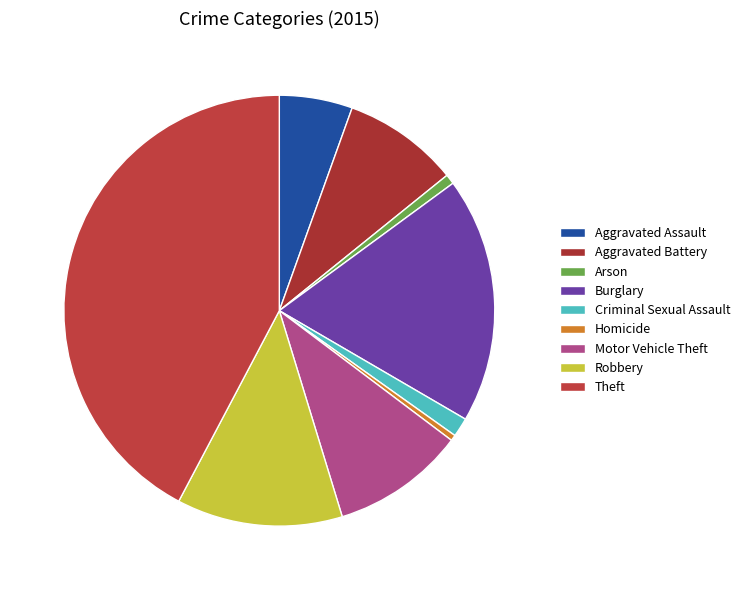

What is the ratio of the value at Burglary to the value at Arson?

25.1